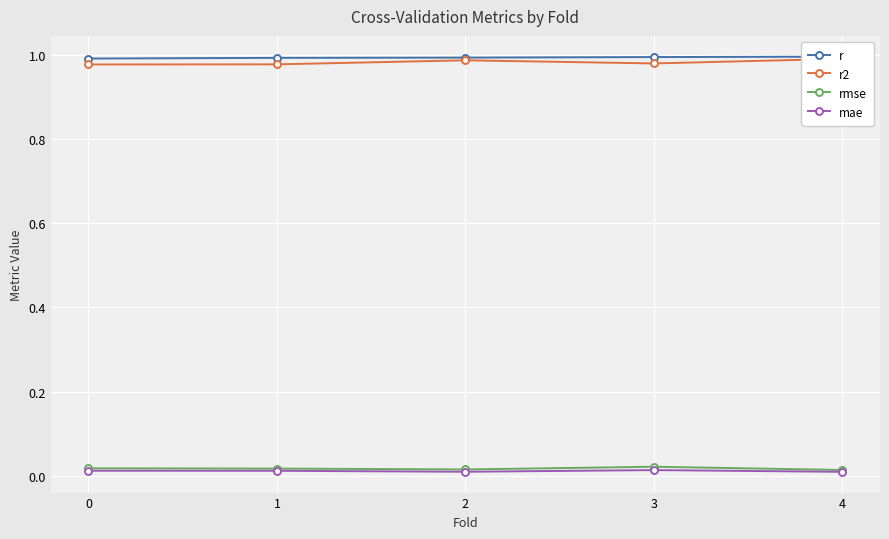

Reading right to left, list all the values displayed in this chart.

r: 4=1.0	3=1.0	2=1.0	1=1.0	0=1.0
r2: 4=1.0	3=1.0	2=1.0	1=1.0	0=1.0
rmse: 4=0.0	3=0.0	2=0.0	1=0.0	0=0.0
mae: 4=0.0	3=0.0	2=0.0	1=0.0	0=0.0